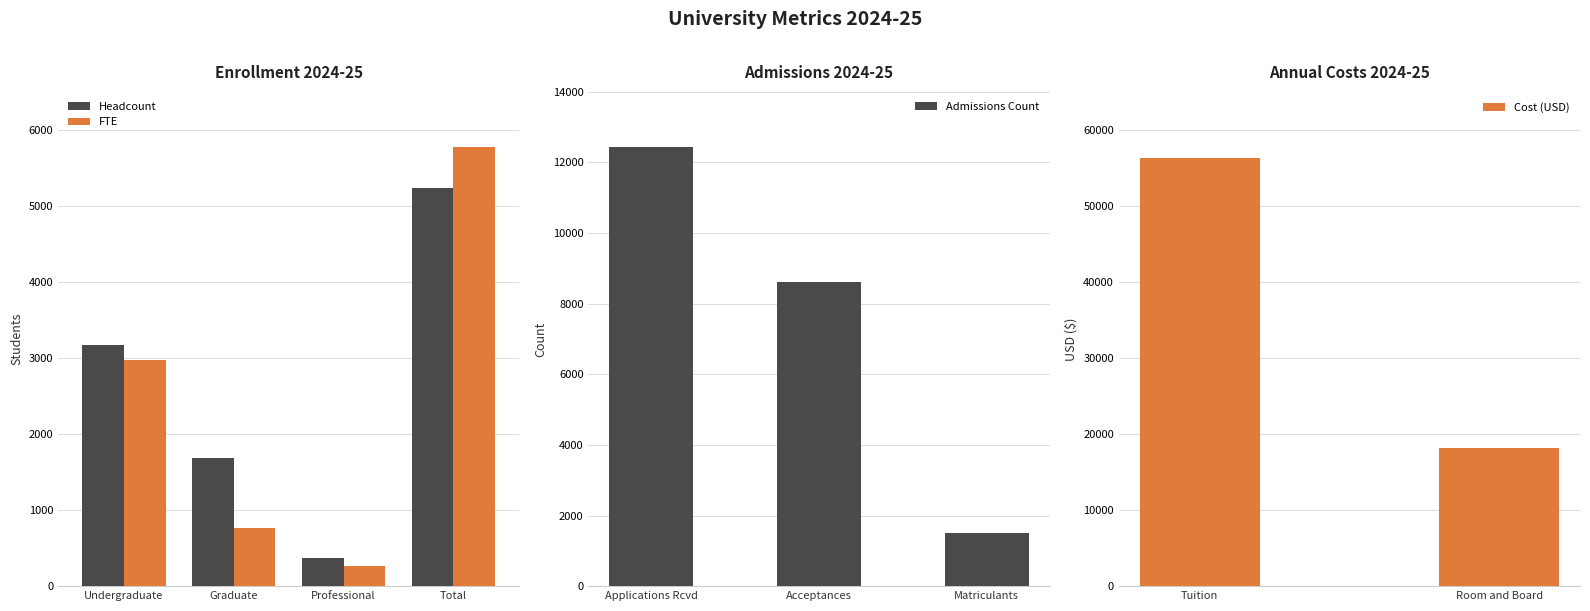

Which label corresponds to the largest value in the chart?

Total